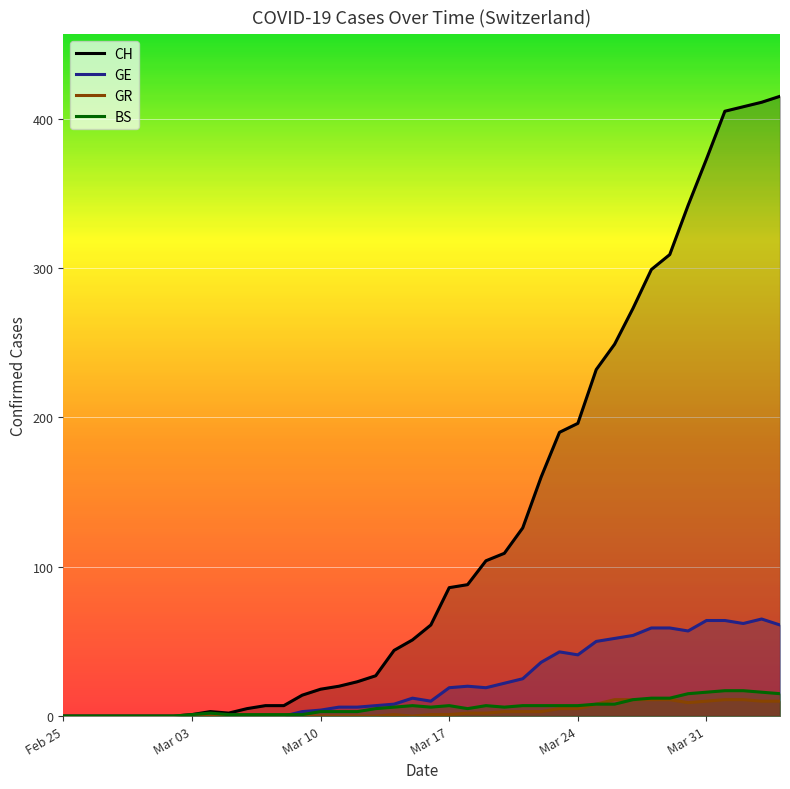

In GR, how many points are higher than both neighbors (excluding endpoints)?

1